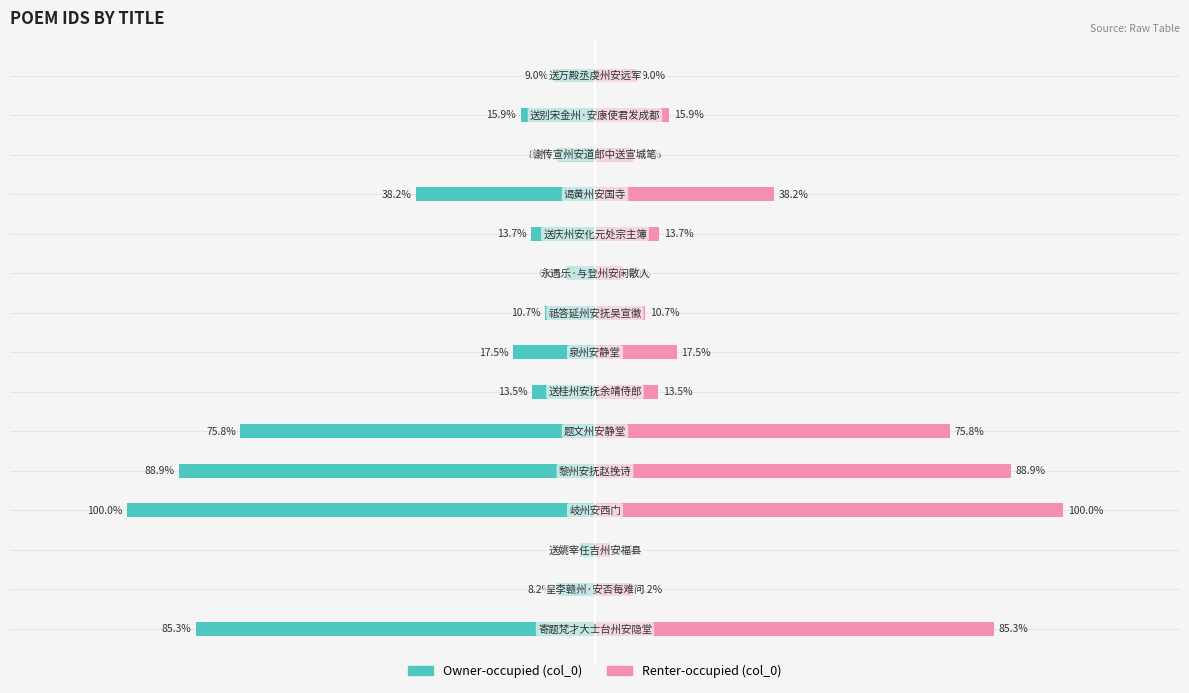

How many values in the col_0 (left) series are below -159492?

7